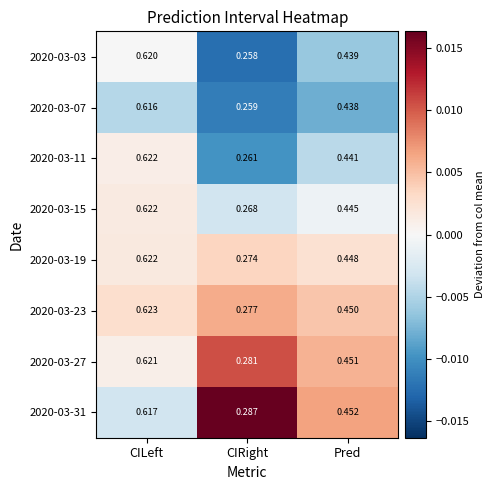

Where is 2020-03-15 nearest to the value 0?

CIRight